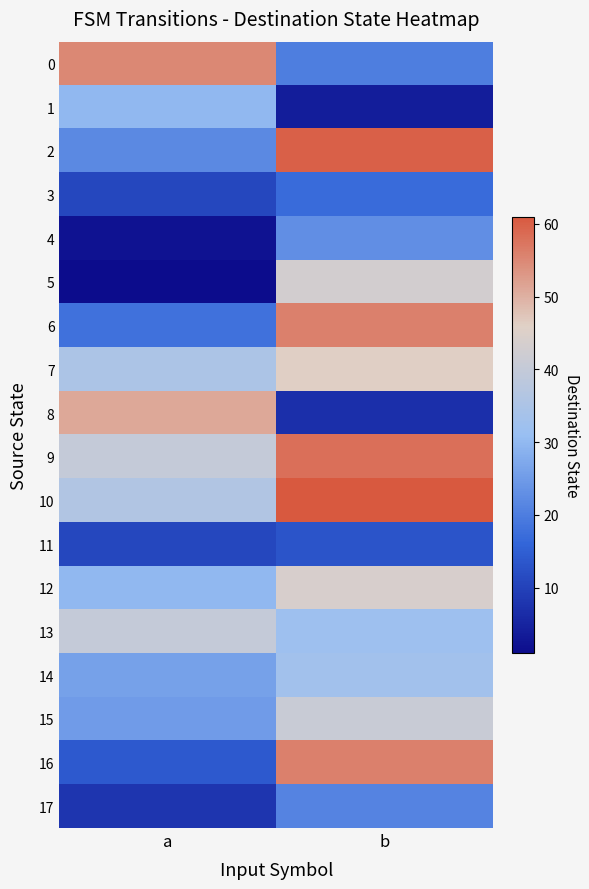

Reading left to right, extract all data points from this chart.

0: a=55	b=20
1: a=30	b=4
2: a=22	b=60
3: a=11	b=17
4: a=2	b=23
5: a=1	b=43
6: a=18	b=56
7: a=35	b=46
8: a=51	b=7
9: a=40	b=58
10: a=36	b=61
11: a=11	b=13
12: a=30	b=44
13: a=40	b=32
14: a=26	b=33
15: a=25	b=41
16: a=14	b=56
17: a=8	b=21